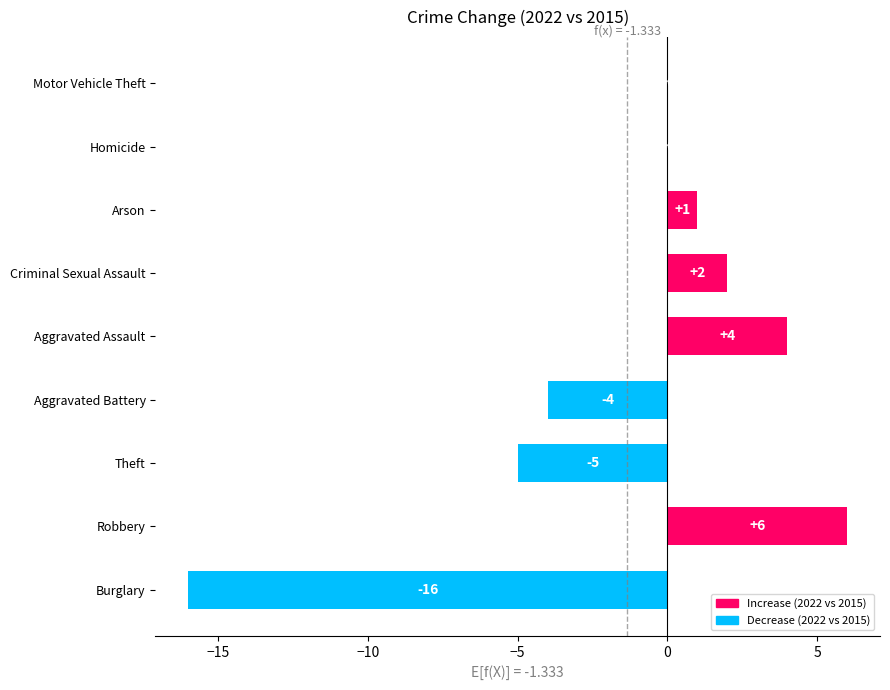

At which category does the chart reach its peak across all series?

Robbery